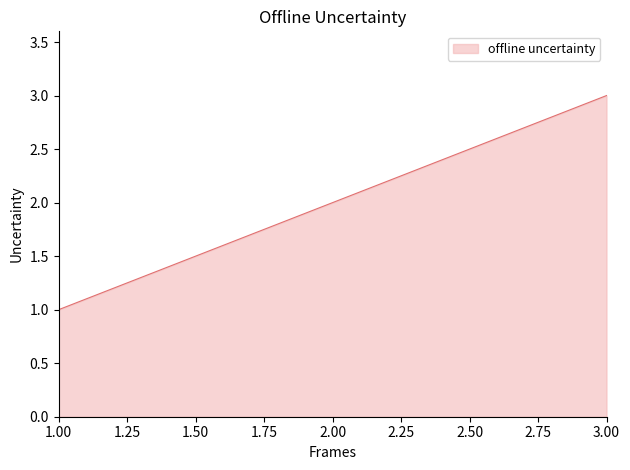

Which category has the highest value across all series?

3.00